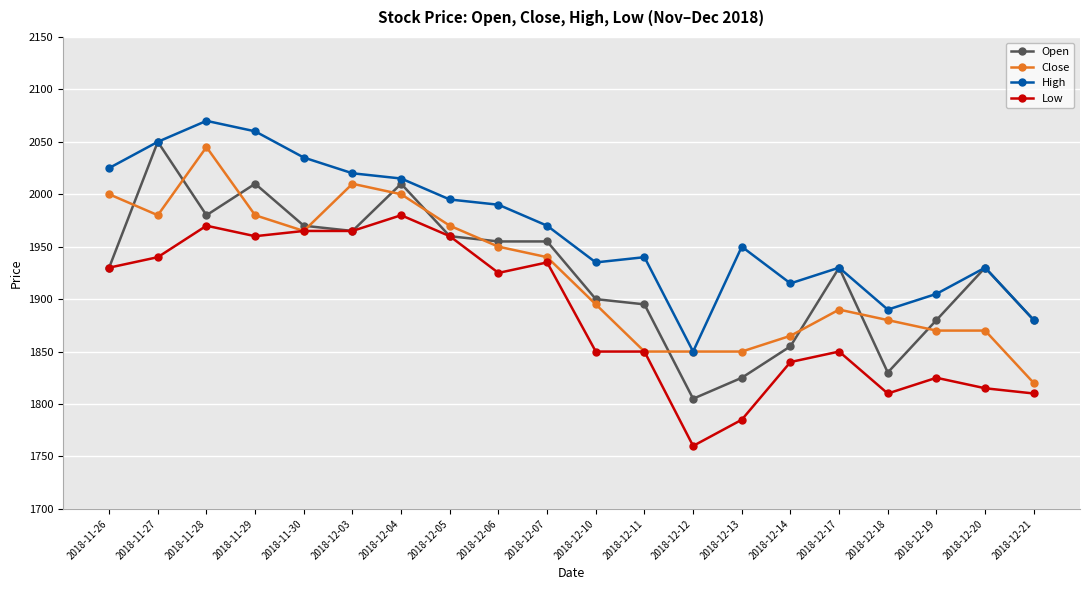

What is the label of the 2nd point from the left?

2018-11-27